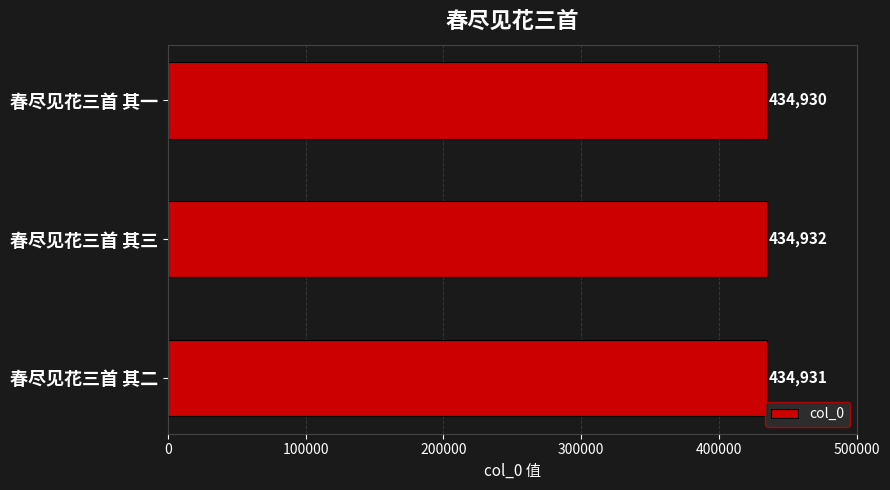

What is the sum of all values?

1304793